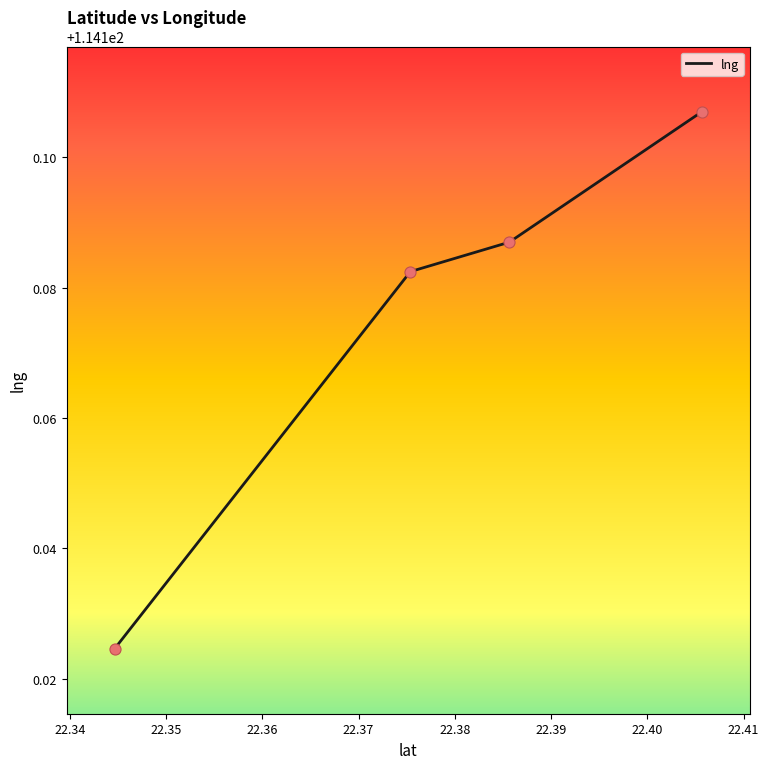

True or false: there are more than 1 points higher than both neighbors.

False